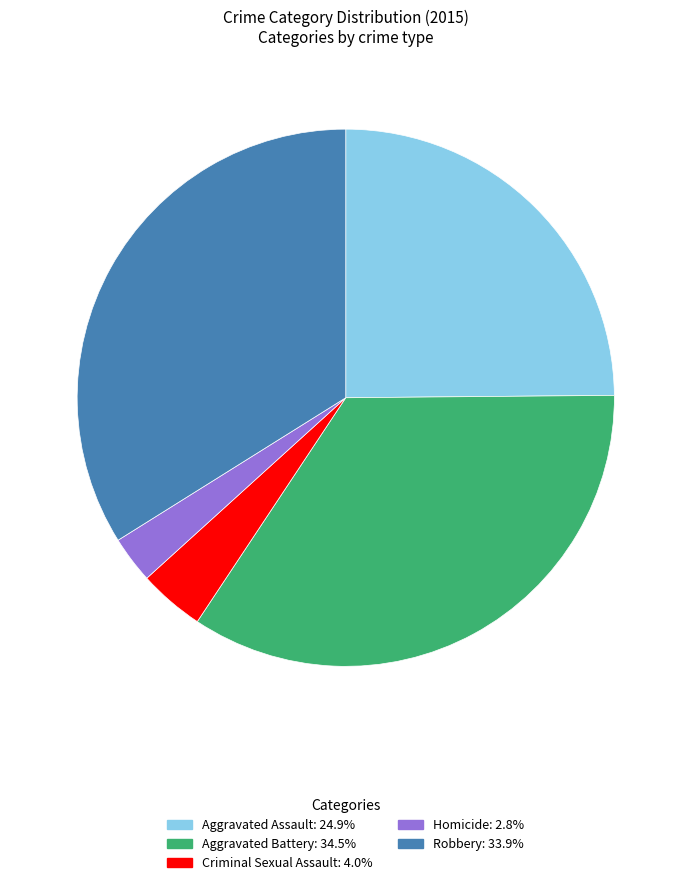

True or false: Aggravated Assault accounts for 32% of the total.

False